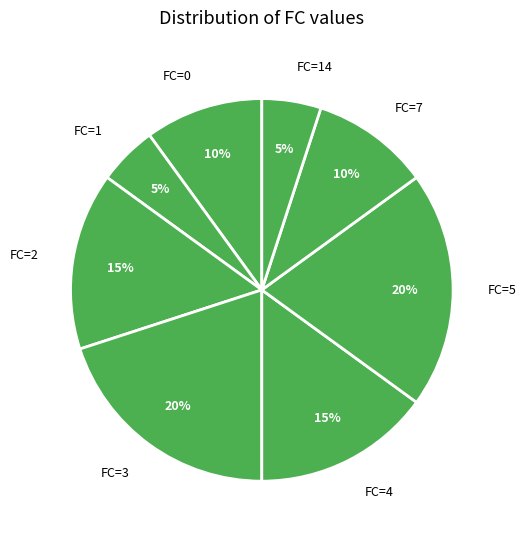

How many slices are in this pie chart?

8